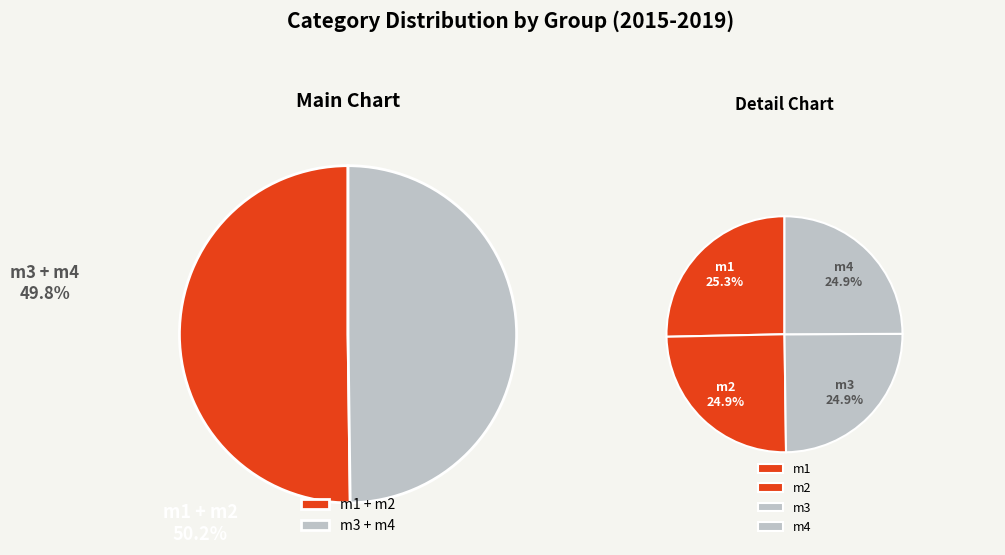

What percentage is NOT represented by m1?

74.7%